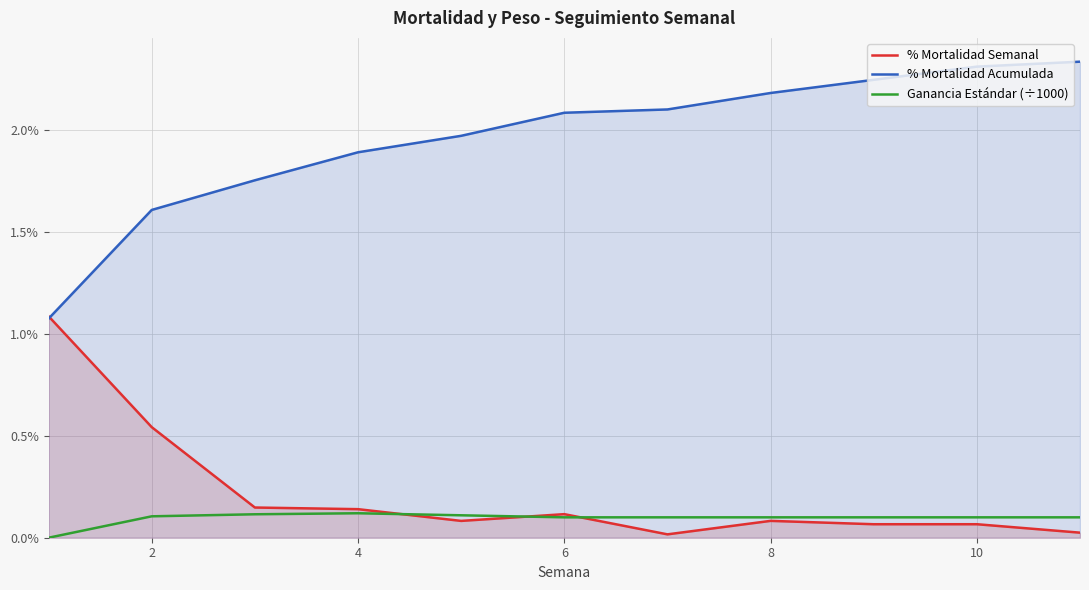

At how many categories does at least one series exceed 1?

11